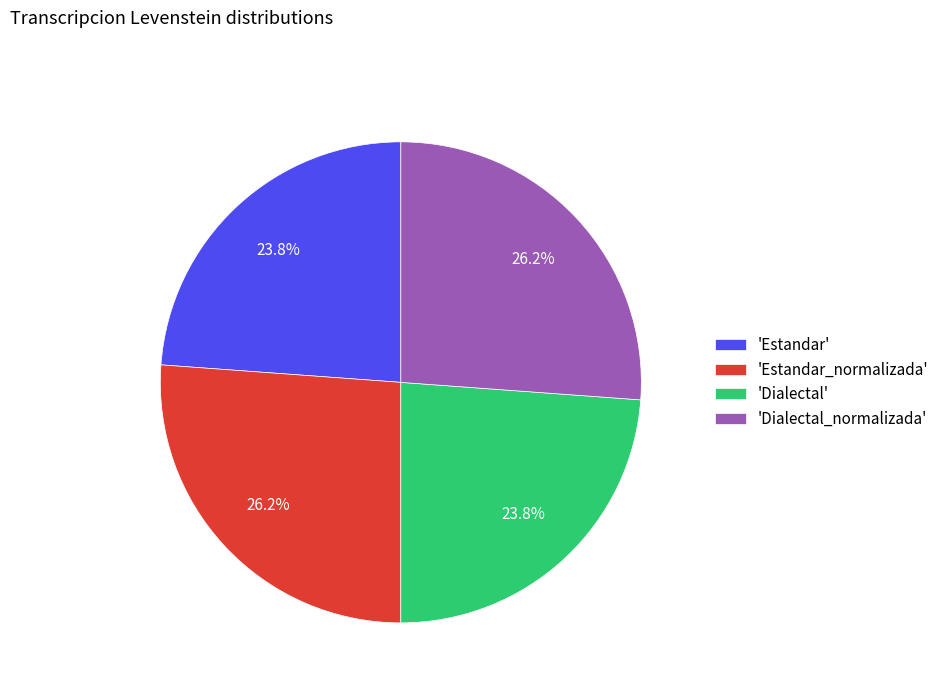

Is there a majority slice in this chart?

No